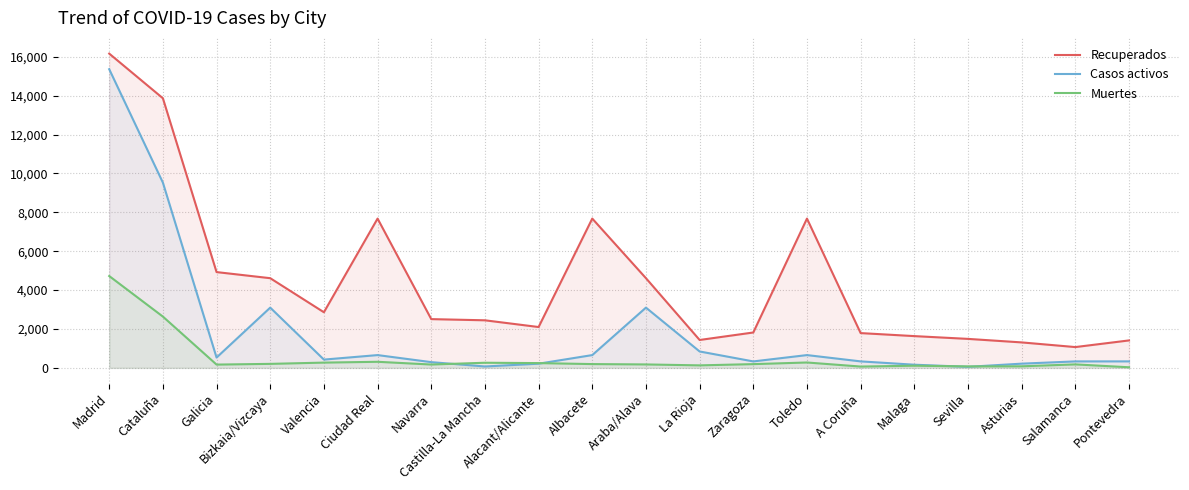

Which series has the largest range (max minus min)?

Casos activos